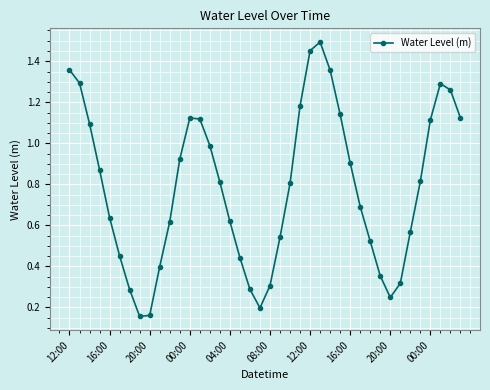

Does the chart display data point markers on the line(s)?

Yes